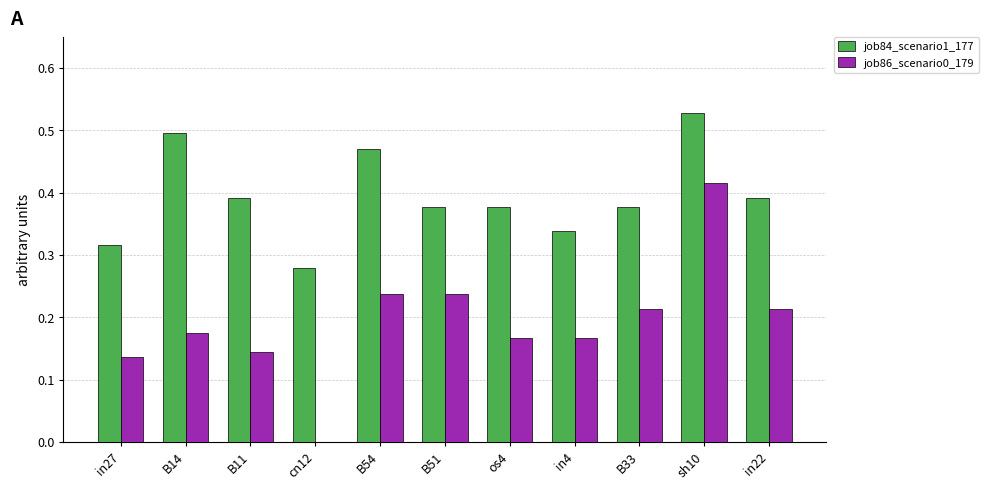

Which category has the highest value in the job86_scenario0_179 series?

sh10